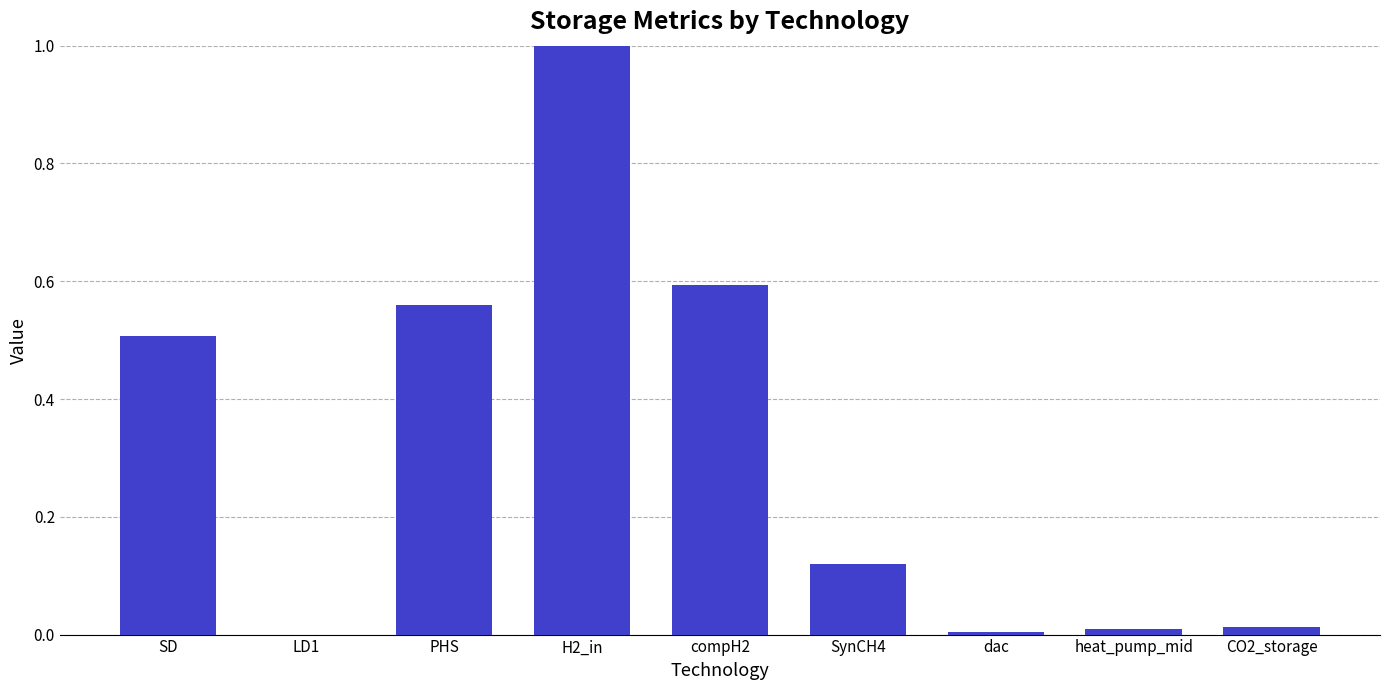

Rank the categories by value from lowest to highest.

LD1, dac, heat_pump_mid, CO2_storage, SynCH4, SD, PHS, compH2, H2_in